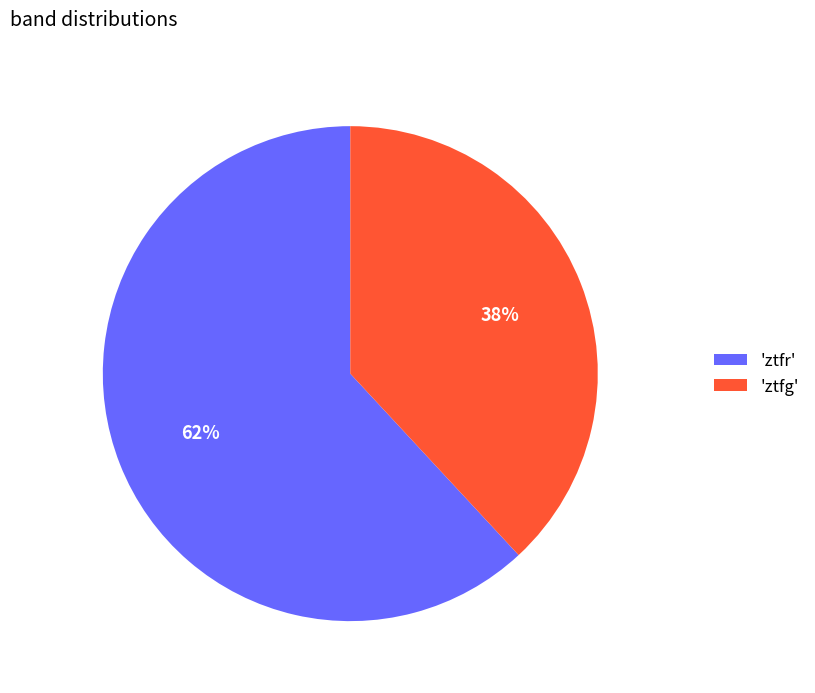

Do 'ztfr' and 'ztfg' together represent more than half of the pie?

Yes